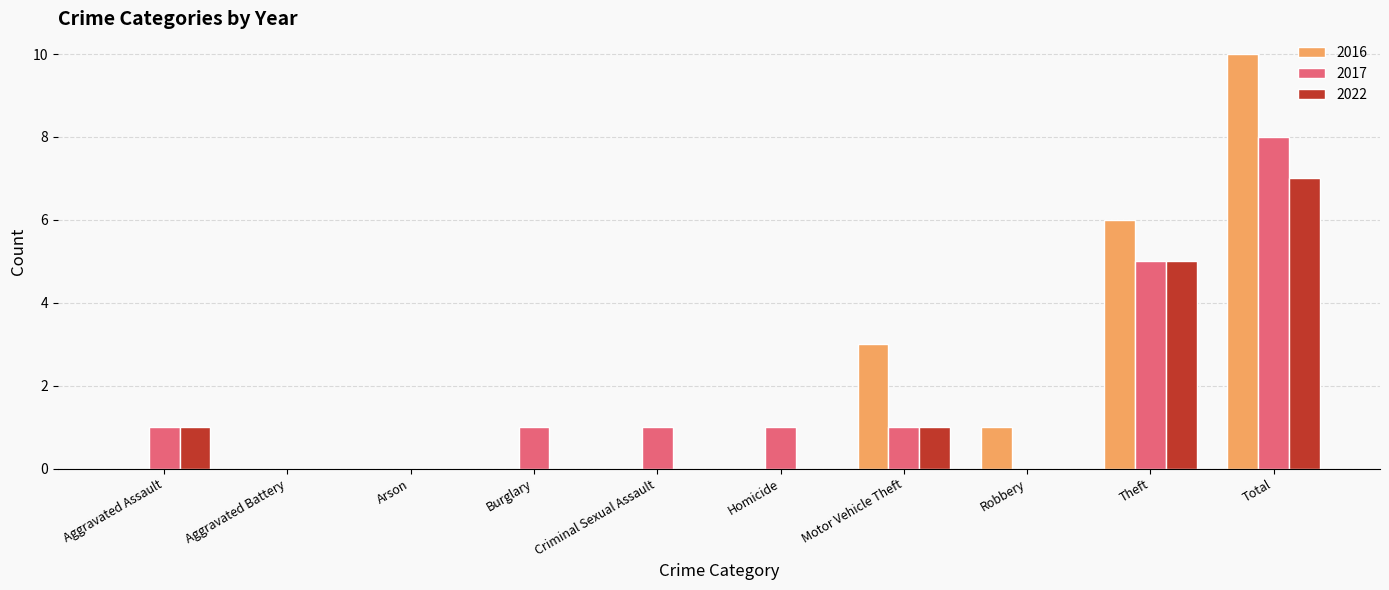

Which series has the largest total across all categories?

2016